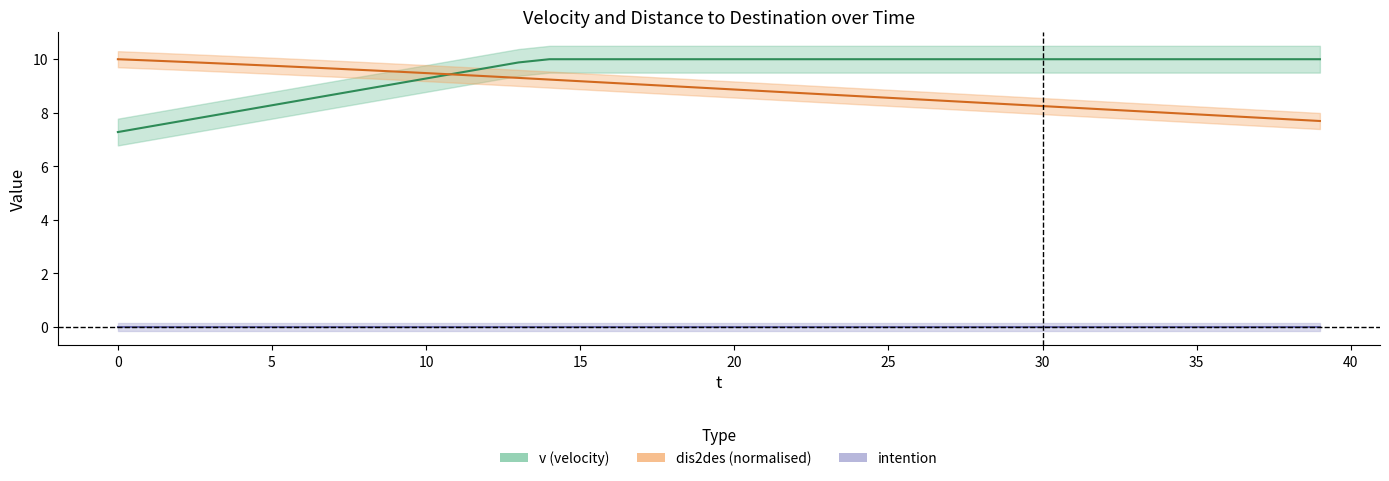

List the series in order of their peak value, highest first.

v, dis2des, intention